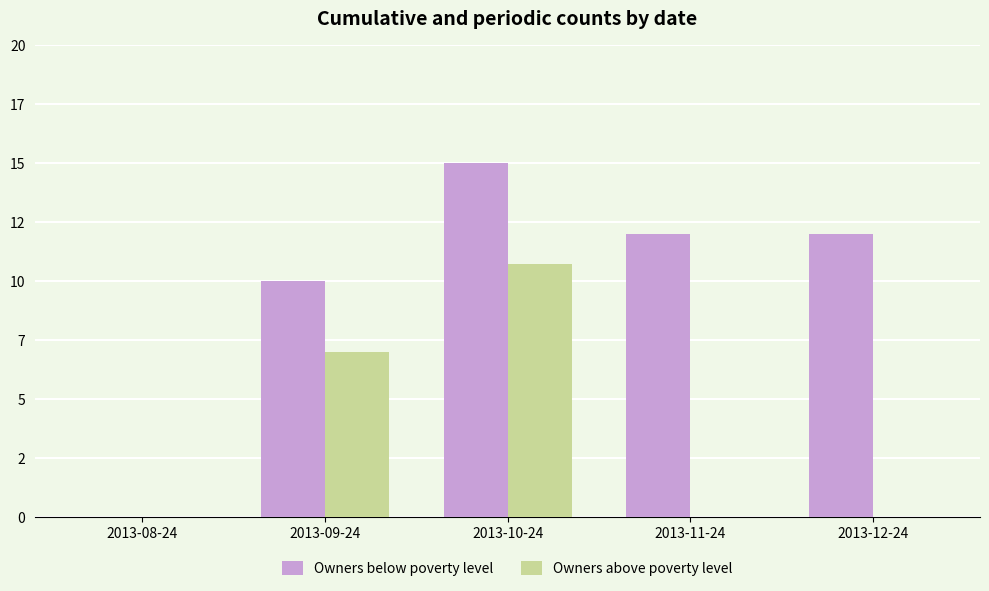

What is the sum of all Owners above poverty level values?

17.8